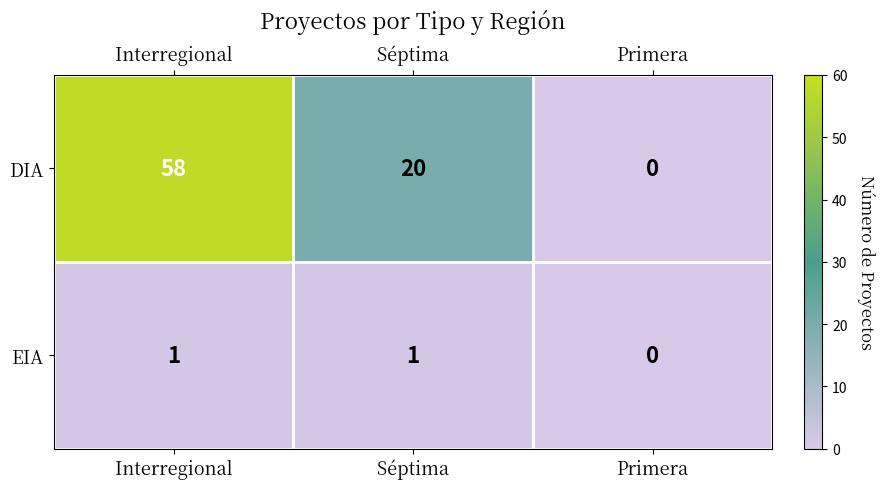

Which series has the widest spread of values?

DIA